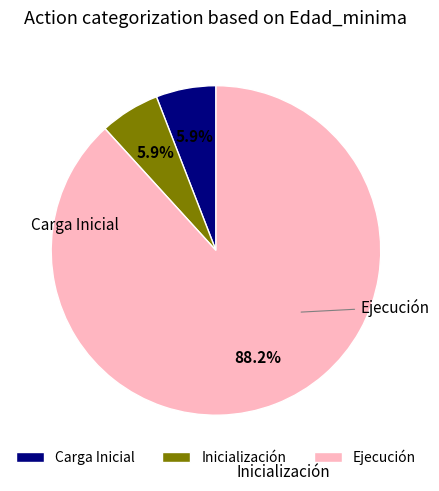

Rank the categories by value from highest to lowest.

Ejecución, Inicialización, Carga Inicial, -